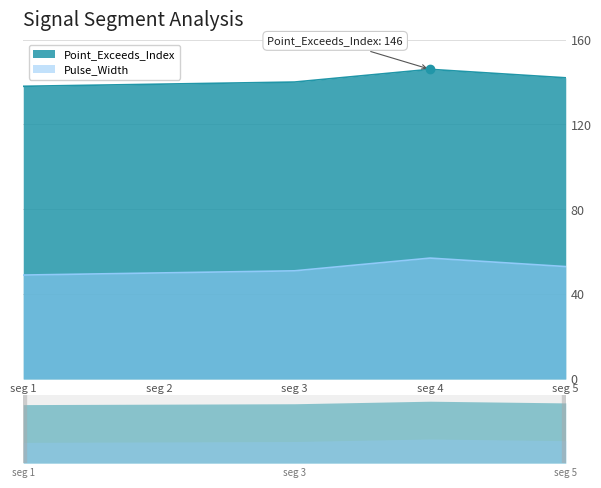

True or false: Pulse_Width has a value of 51 at seg 3.

True